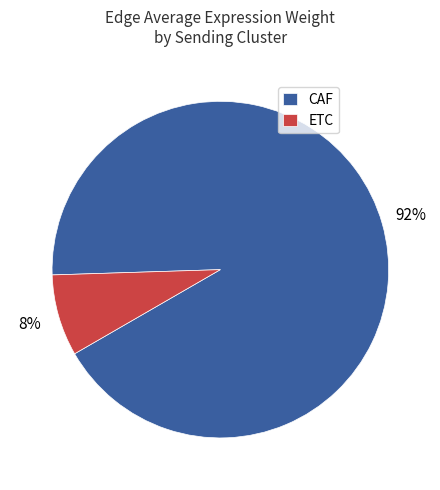

Which has a higher value, CAF or ETC?

CAF